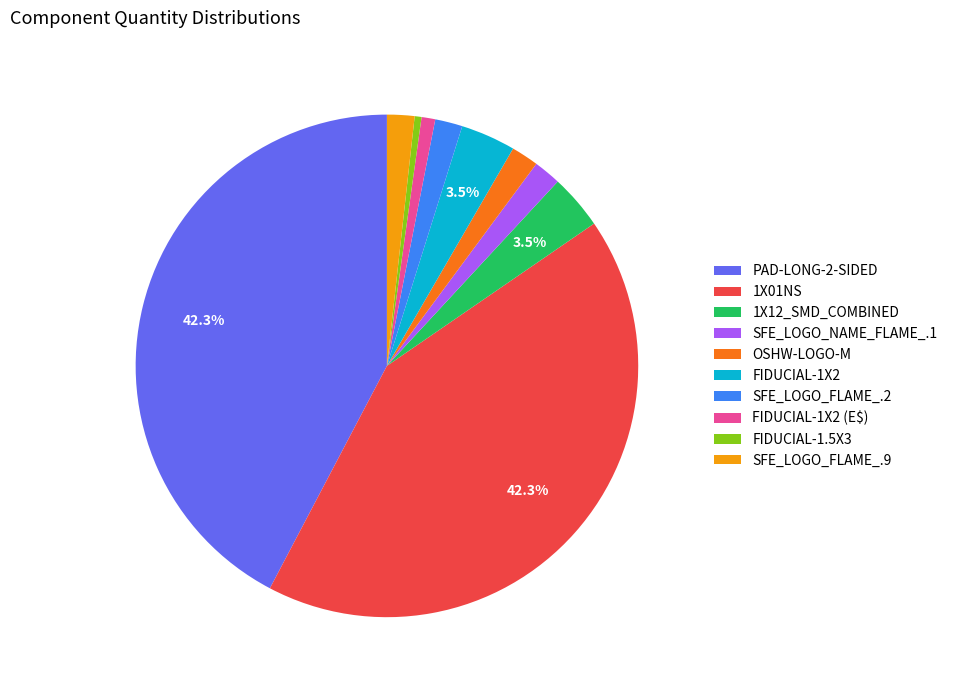

To the nearest percent, what percentage of the pie is PAD-LONG-2-SIDED?

42%